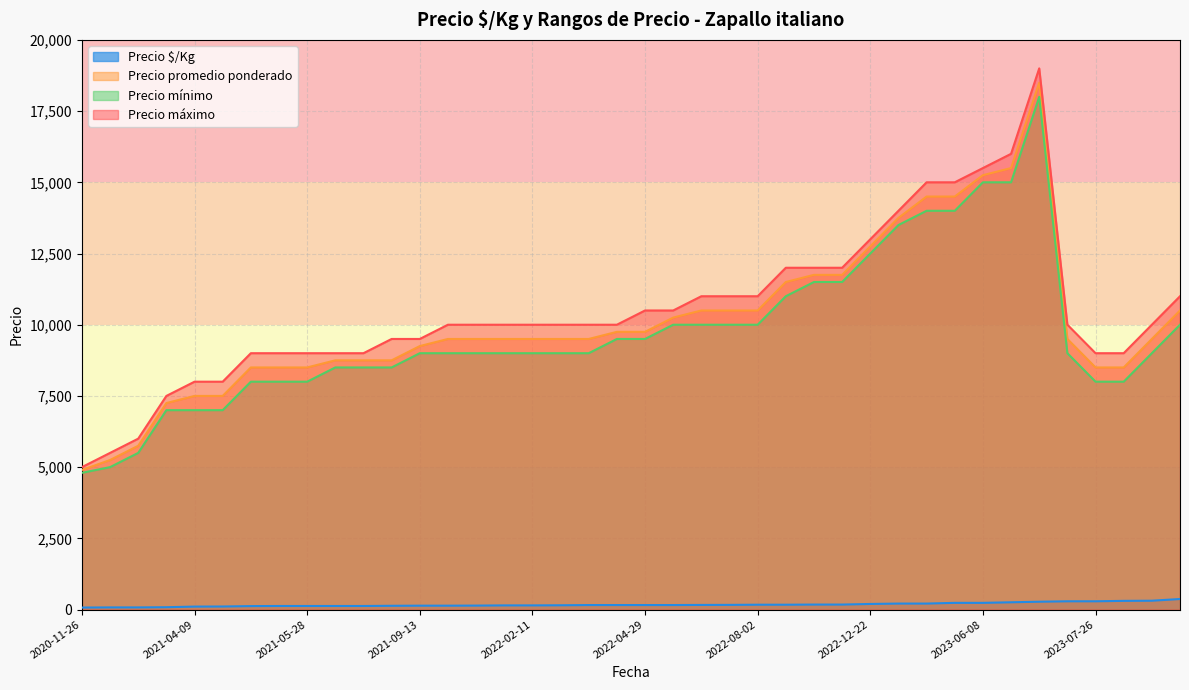

The Precio promedio ponderado series shows 14500 at 2023-03-27. True or false?

True